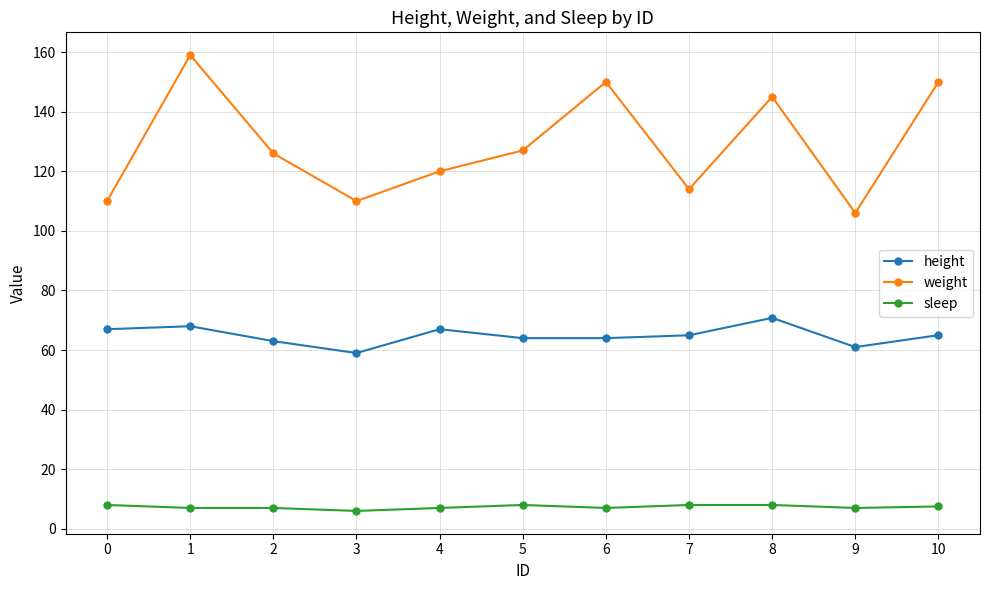

What is the difference between the second highest and minimum values in the sleep series?

2.0